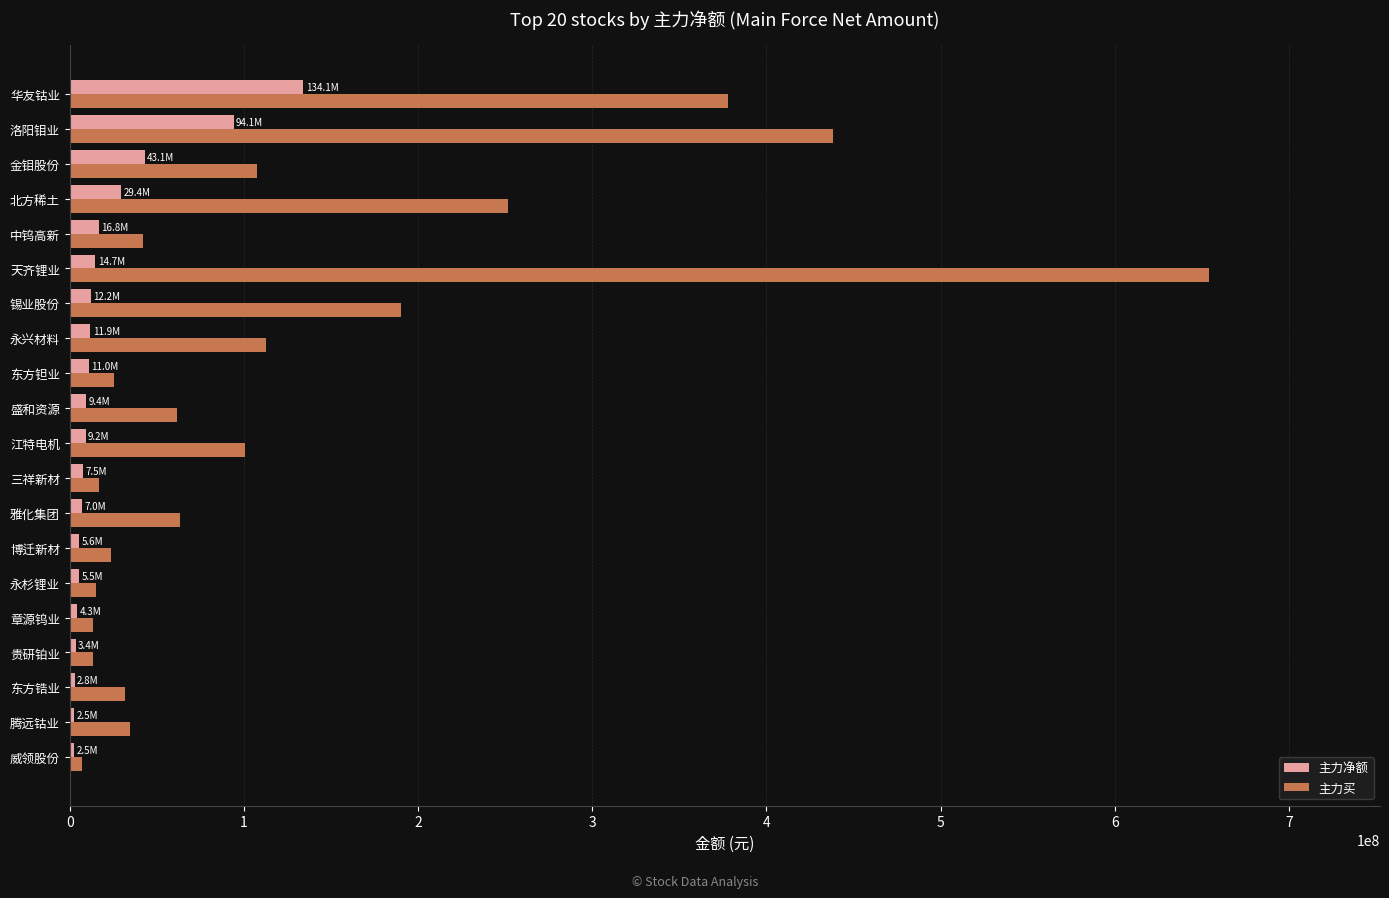

Which series has the largest total across all categories?

主力买